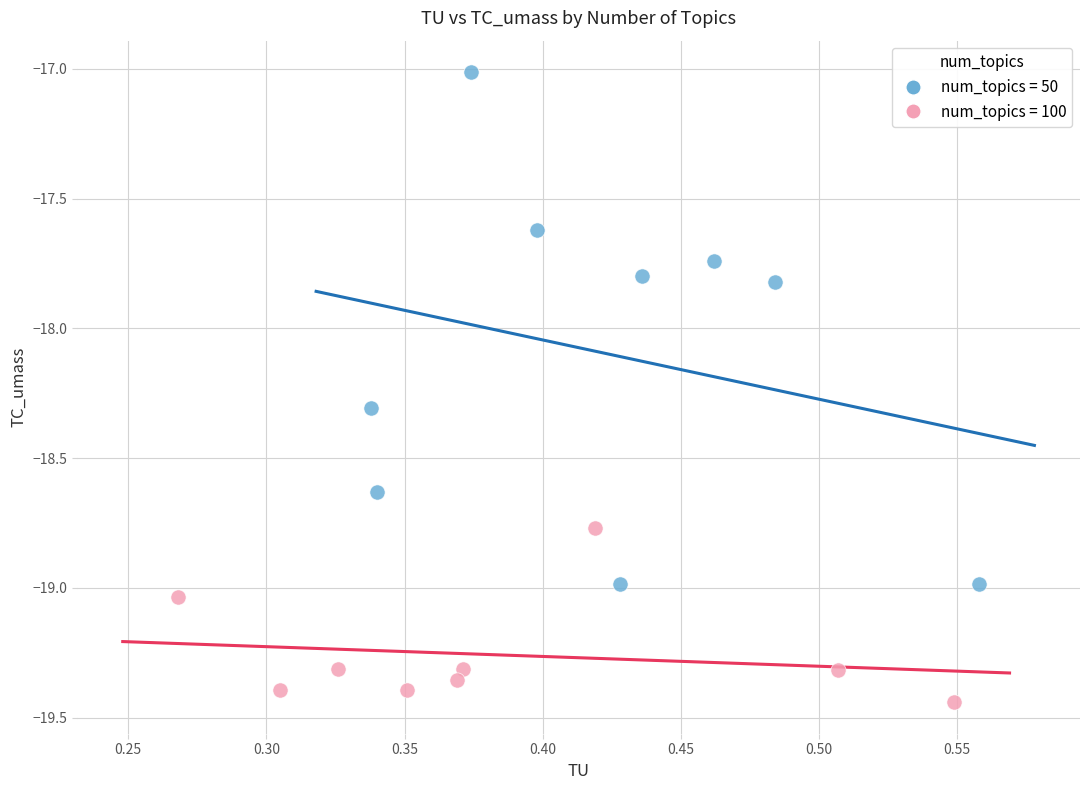

Which series has the widest spread of Y values?

num_topics = 50